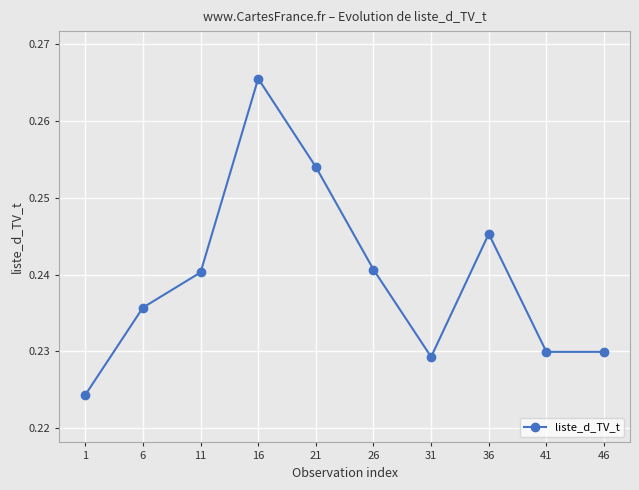

True or false: the data has more than 1 interior local peaks.

True